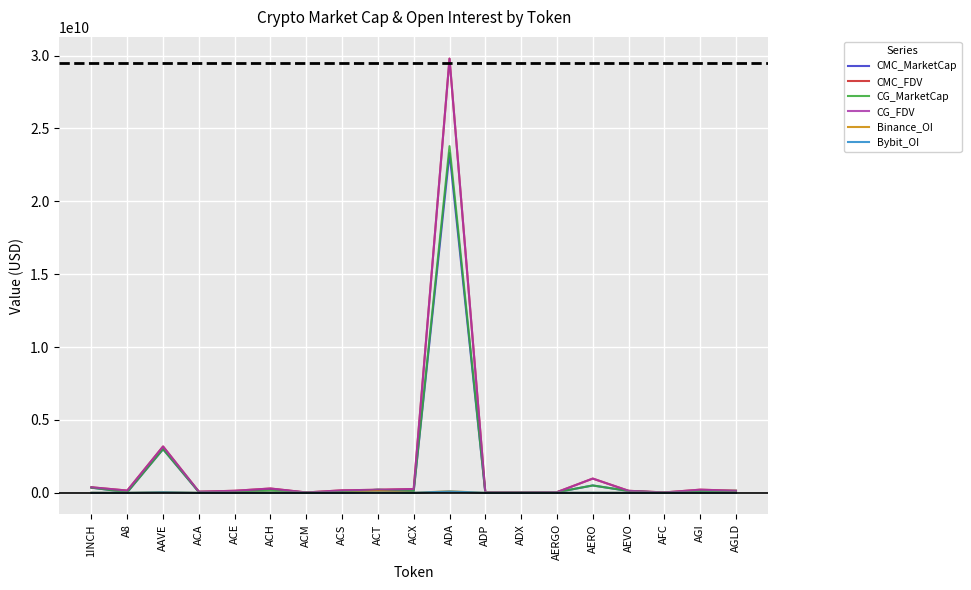

At which category is the sum across all series the highest?

ADA